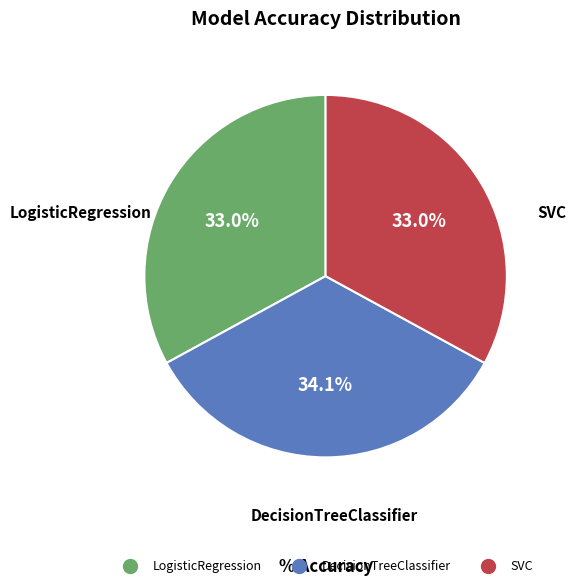

Which slice is the largest?

DecisionTreeClassifier